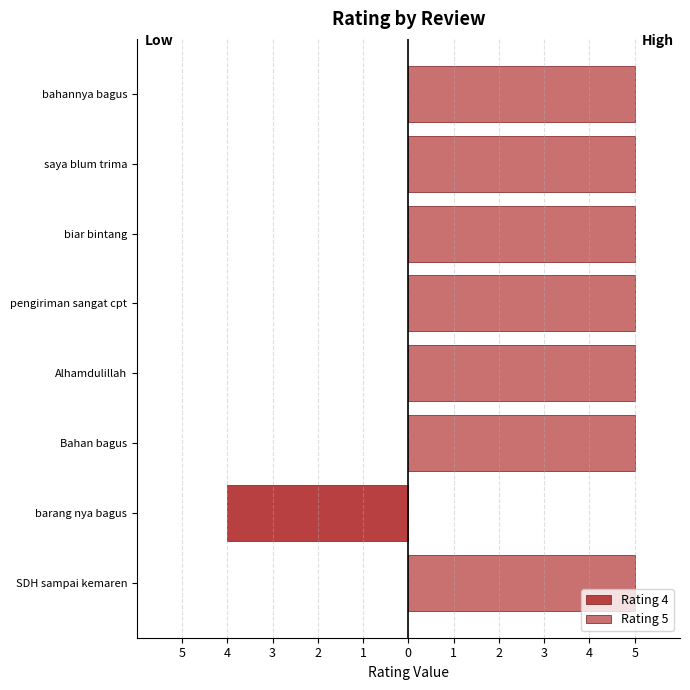

Rank the series by their average value, from highest to lowest.

Rating 5, Rating 4